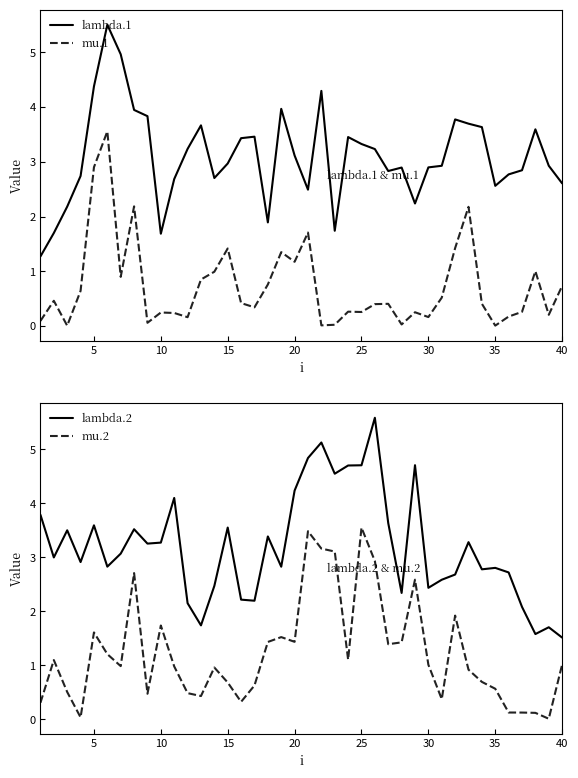

How many intersections are there between lambda.2 and lambda.1?

13